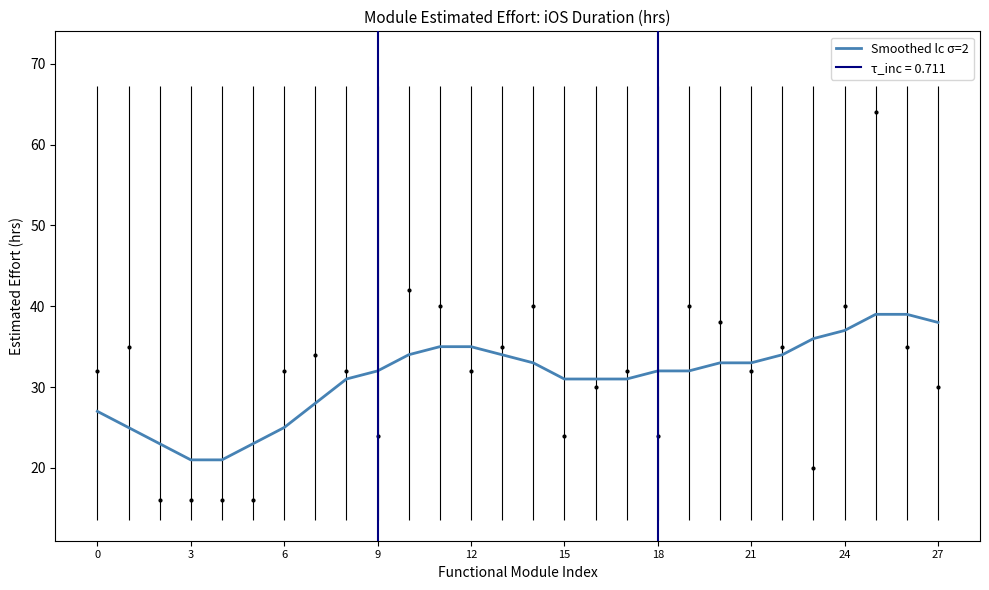

What is the highest value of the Smoothed lc σ=2 series?

39